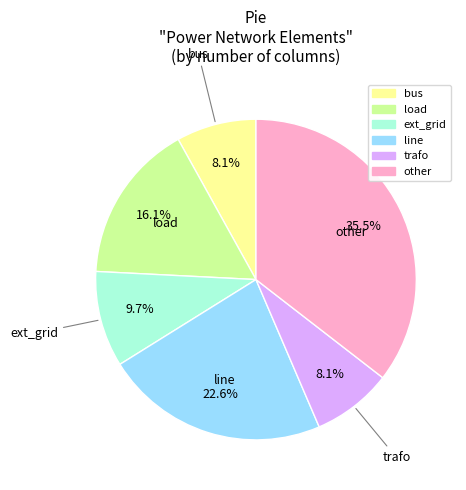

How many slices are in this pie chart?

6